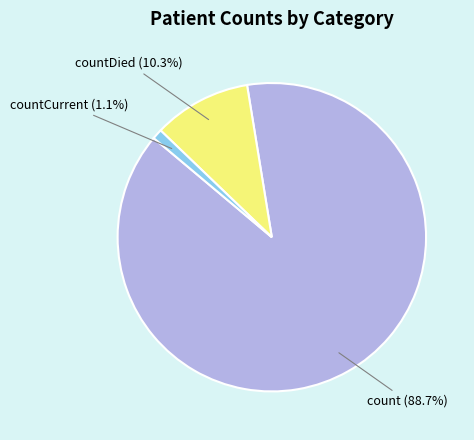

Which category accounts for the majority?

count (88.7%)